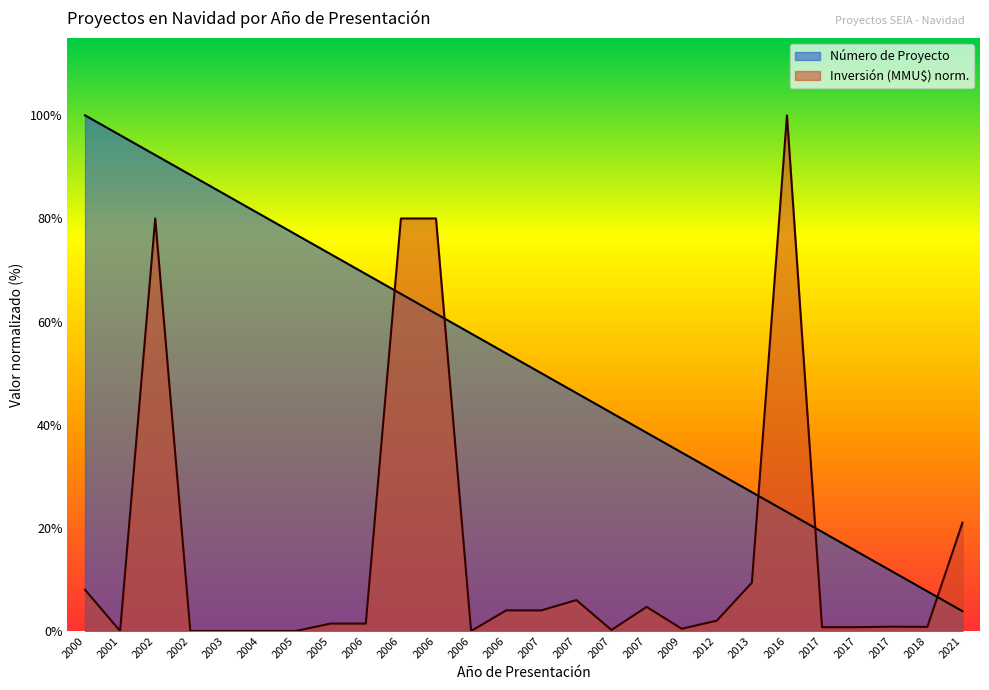

True or false: there are more than 1 points higher than both neighbors.

False